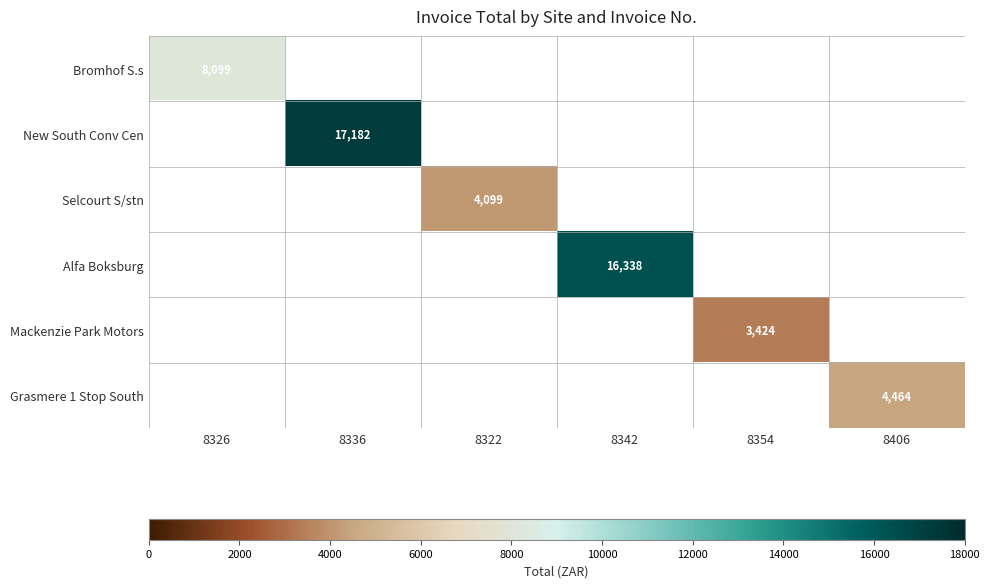

At which label does Bromhof S.s reach its peak?

8326